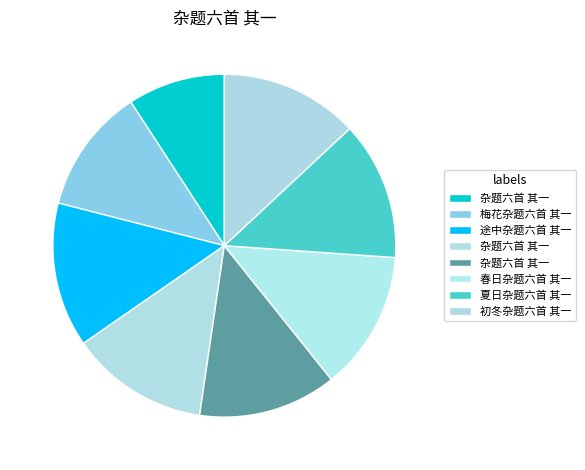

Rank the categories by value from highest to lowest.

途中杂题六首 其一, 春日杂题六首 其一, 夏日杂题六首 其一, 初冬杂题六首 其一, 杂题六首 其一, 杂题六首 其一, 梅花杂题六首 其一, 杂题六首 其一